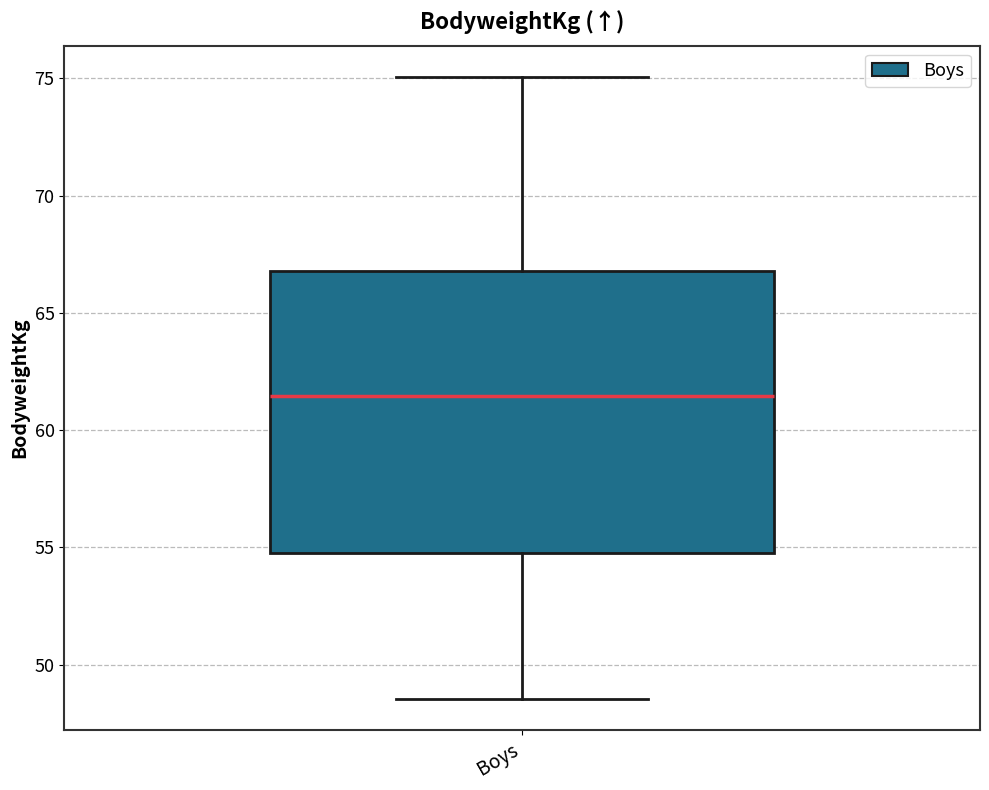

Where does the upper whisker of the box for Boys end on the y-axis? The values are not printed on the chart, so give them approximately, as read against the axis.

75.0